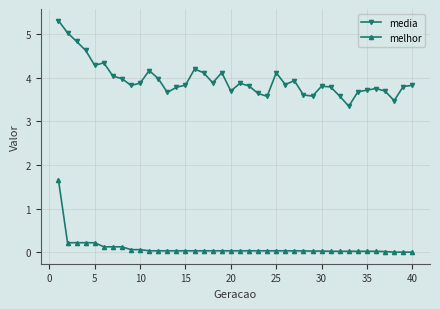

What is the minimum value for media?

3.3